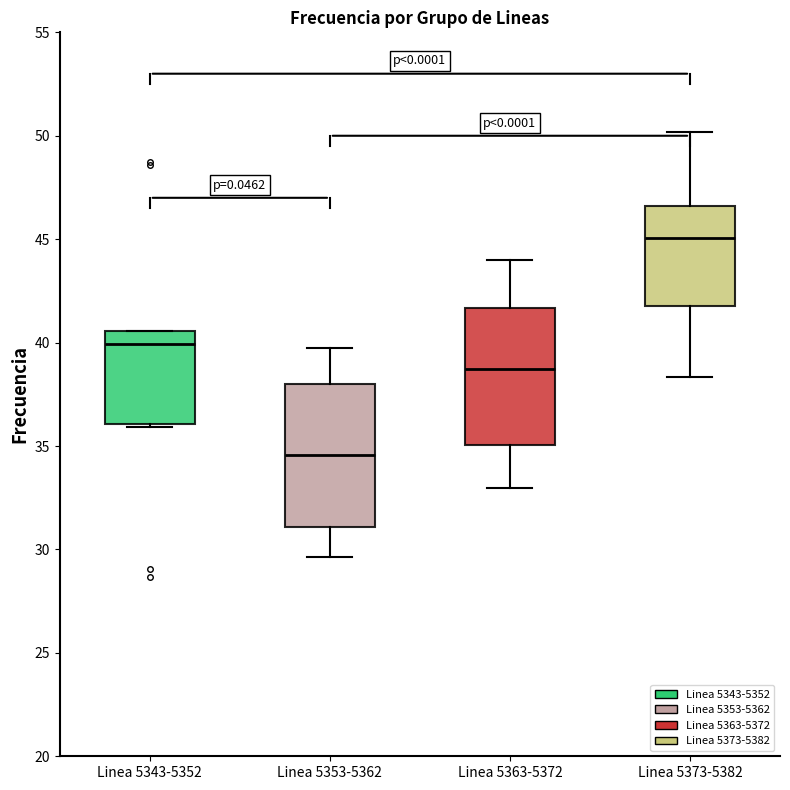

Reading left to right, read every box against the y-axis: the position of its median line, the range the box covers, and the ends of its whiskers. The values are not printed on the chart, so give them approximately, as read against the axis.

Linea 5343-5352: median 40.0, box 36.0 to 40.5, whiskers 36.0 to 40.5
Linea 5353-5362: median 34.5, box 31.0 to 38.0, whiskers 29.5 to 39.5
Linea 5363-5372: median 38.5, box 35.0 to 41.5, whiskers 33.0 to 44.0
Linea 5373-5382: median 45.0, box 42.0 to 46.5, whiskers 38.5 to 50.0